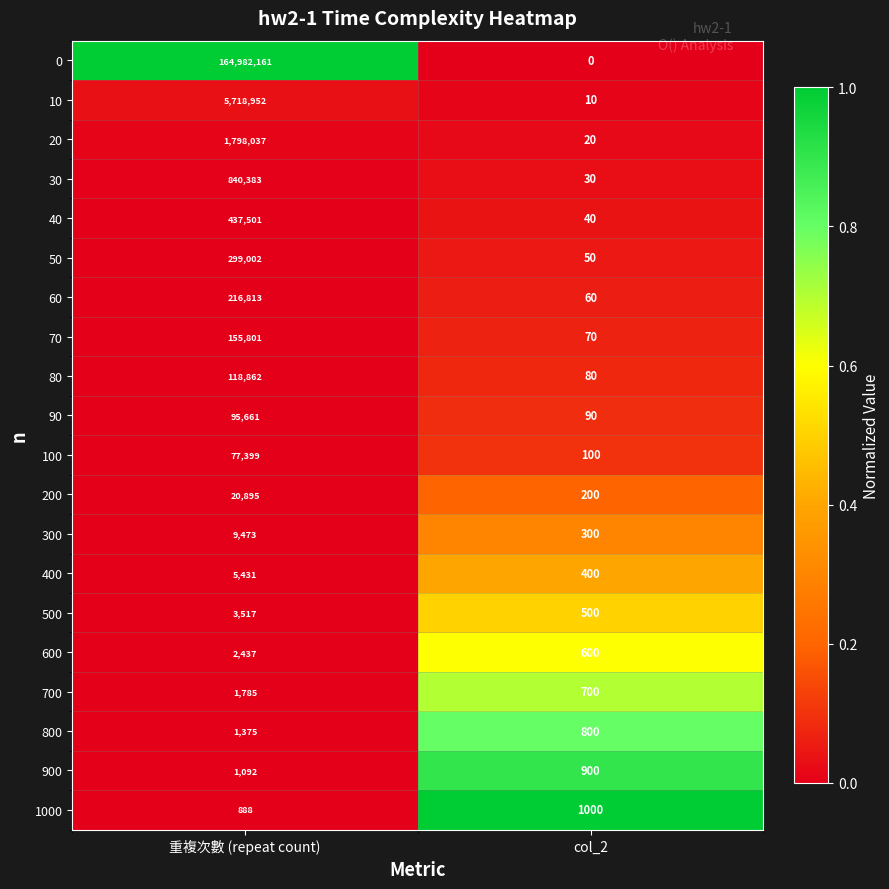

Where is 600 nearest to the value 1518?

col_2